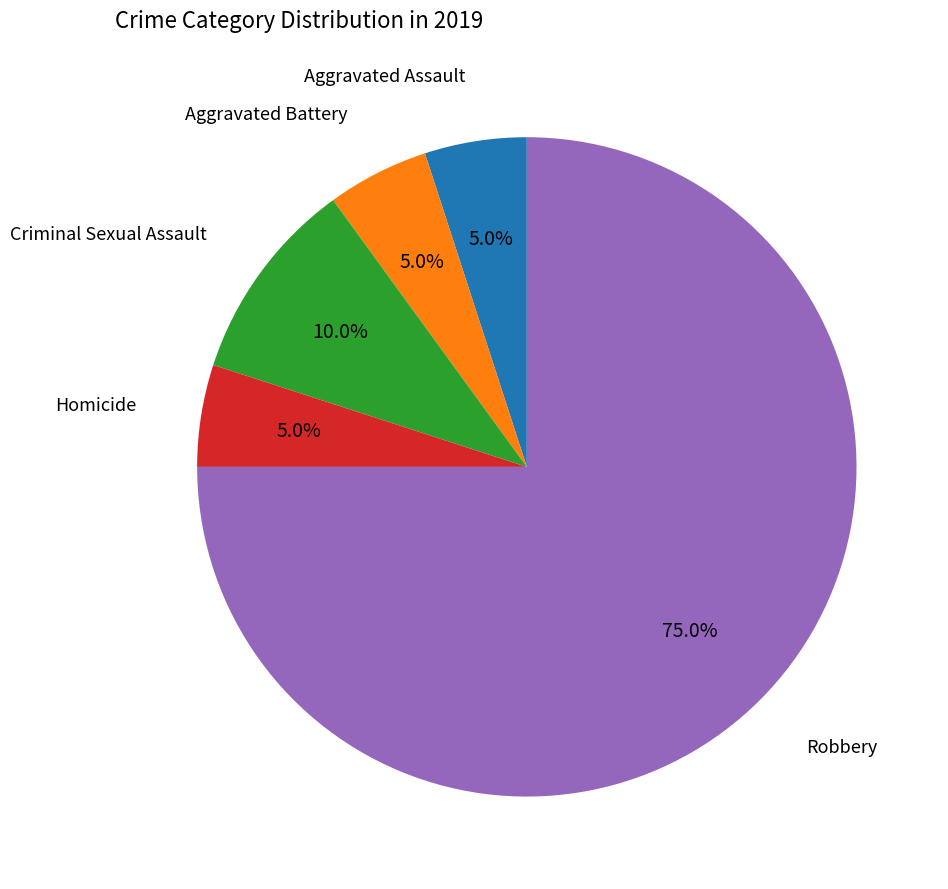

Is there a majority slice in this chart?

Yes